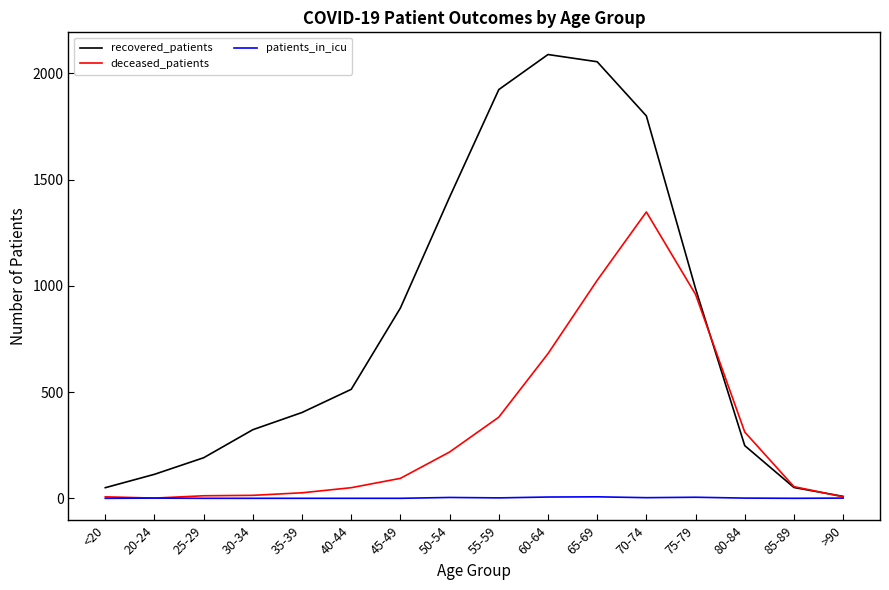

How many lines are shown in the chart?

3